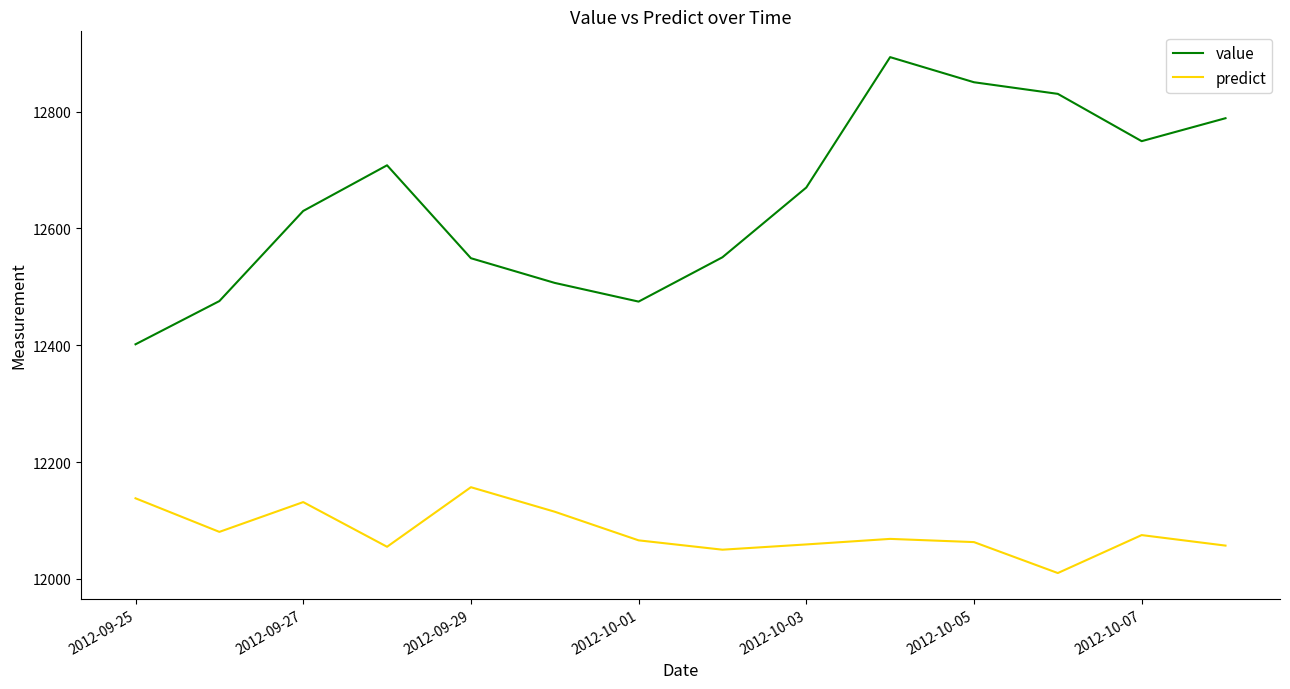

Rank the series by their maximum value, from highest to lowest.

value, predict